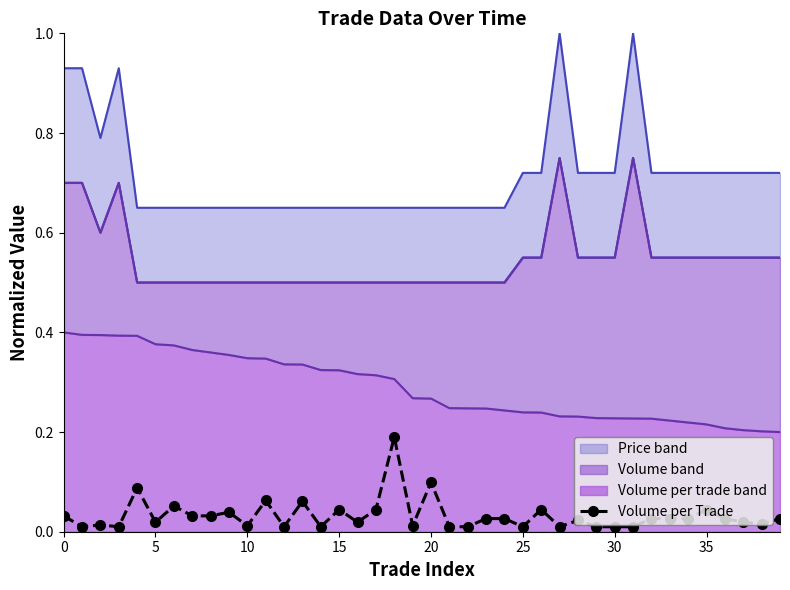

Reading left to right, transcribe all the data shown in this chart.

0.0	0.0	0.0	0.0	0.1	0.0	0.1	0.0	0.0	0.0	0.0	0.1	0.0	0.1	0.0	0.0	0.0	0.0	0.2	0.0	0.1	0.0	0.0	0.0	0.0	0.0	0.0	0.0	0.0	0.0	0.0	0.0	0.0	0.0	0.0	0.0	0.0	0.0	0.0	0.0